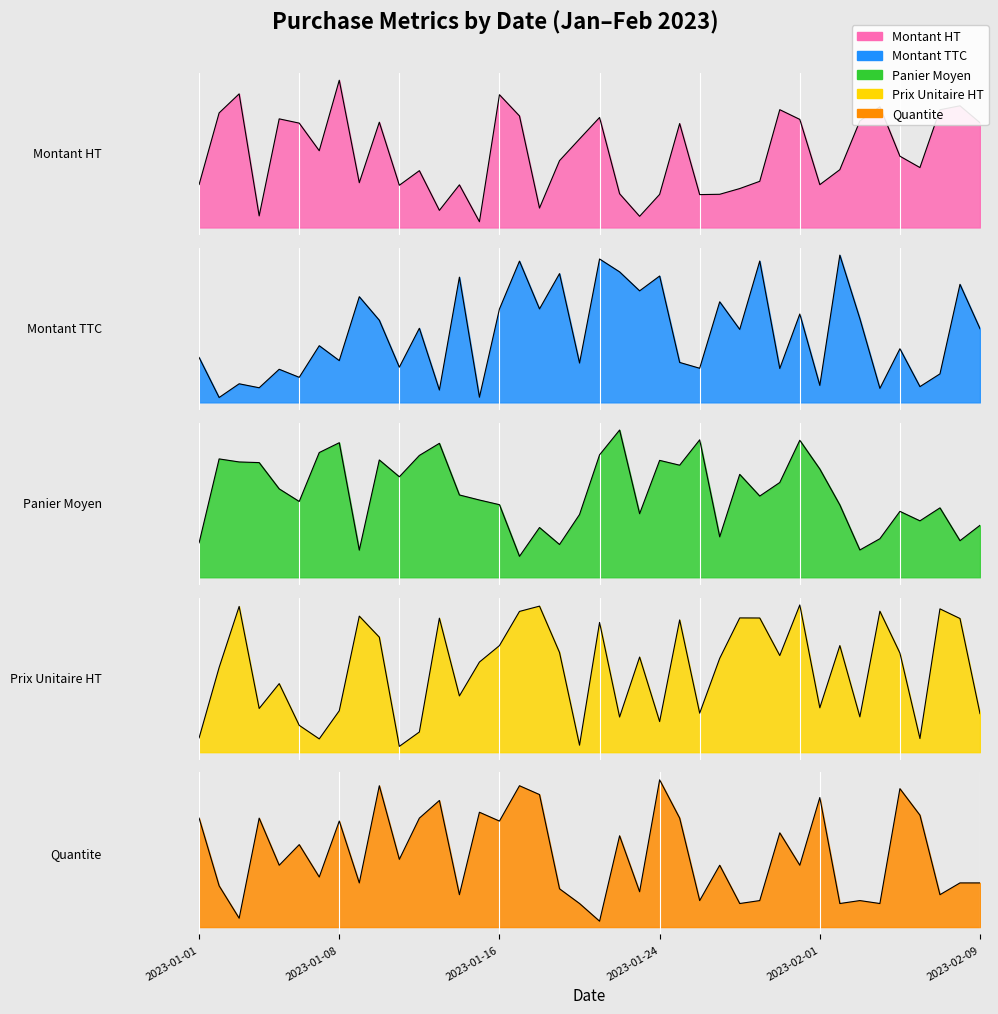

At which category does Panier_Moyen reach its first local peak?

2023-01-02